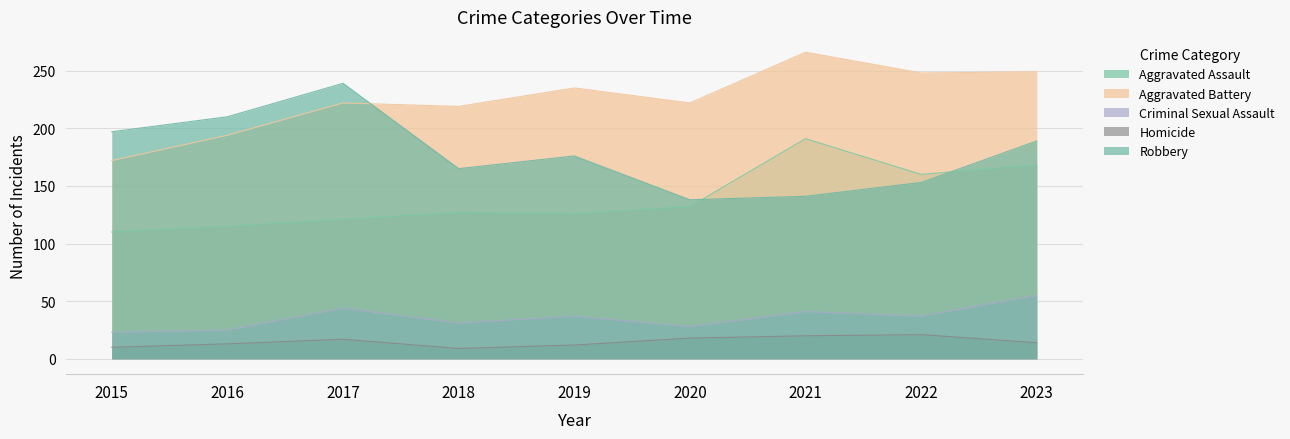

The Aggravated Assault series shows 115 at 2016. True or false?

True